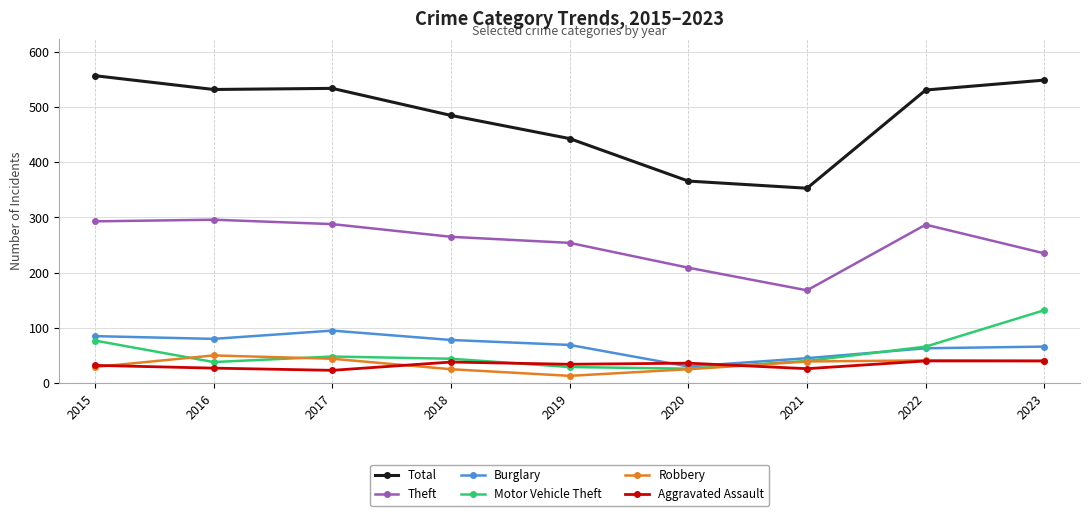

What are all the series names shown in the legend?

Total, Theft, Burglary, Motor Vehicle Theft, Robbery, Aggravated Assault